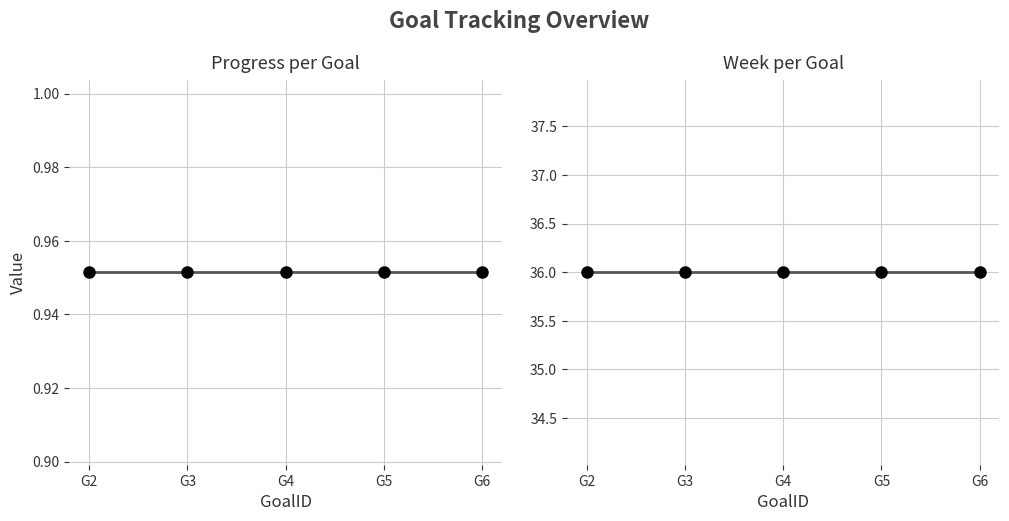

Is it true that Week equals 18.1 at G6?

False